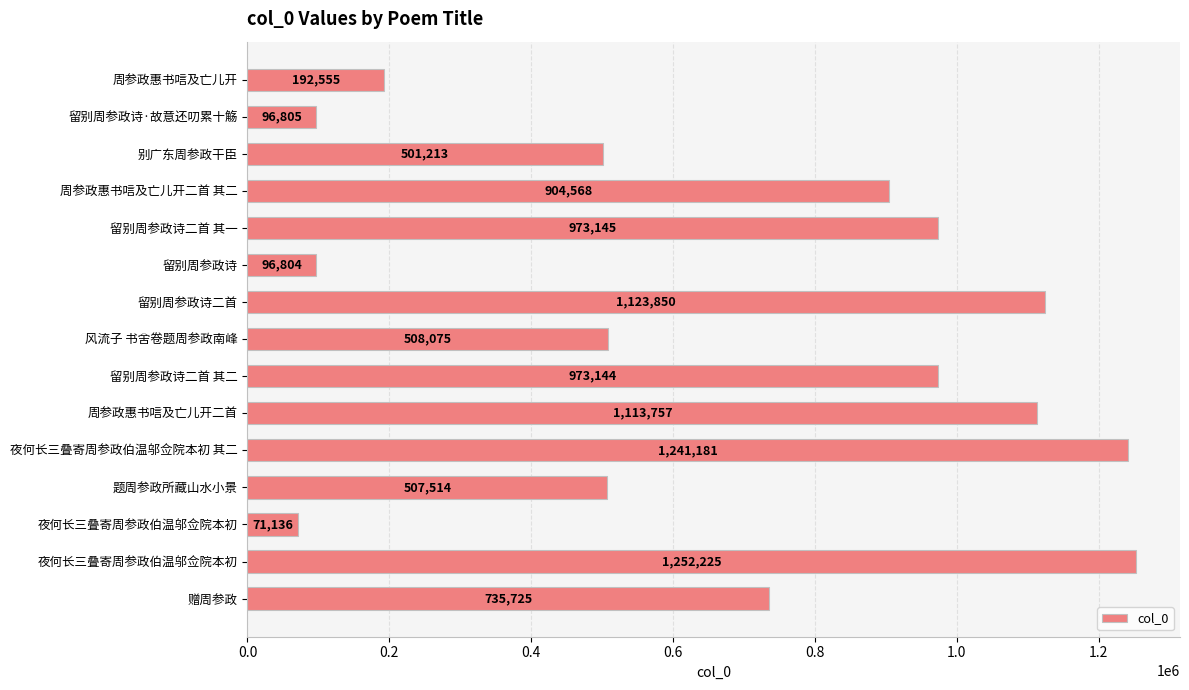

How many data points are less than 735725?

7